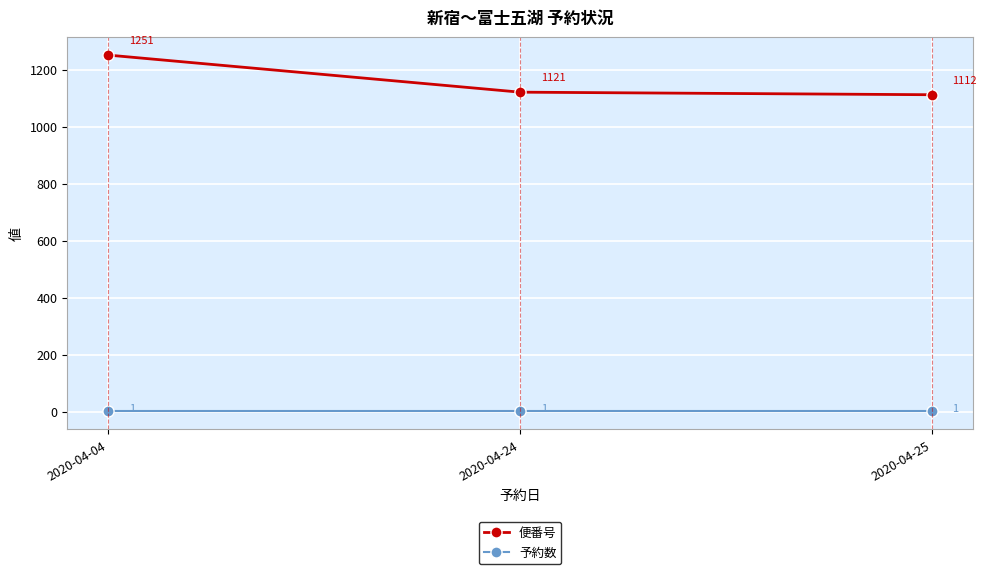

What is the difference between the highest and lowest values at 2020-04-24?

1120